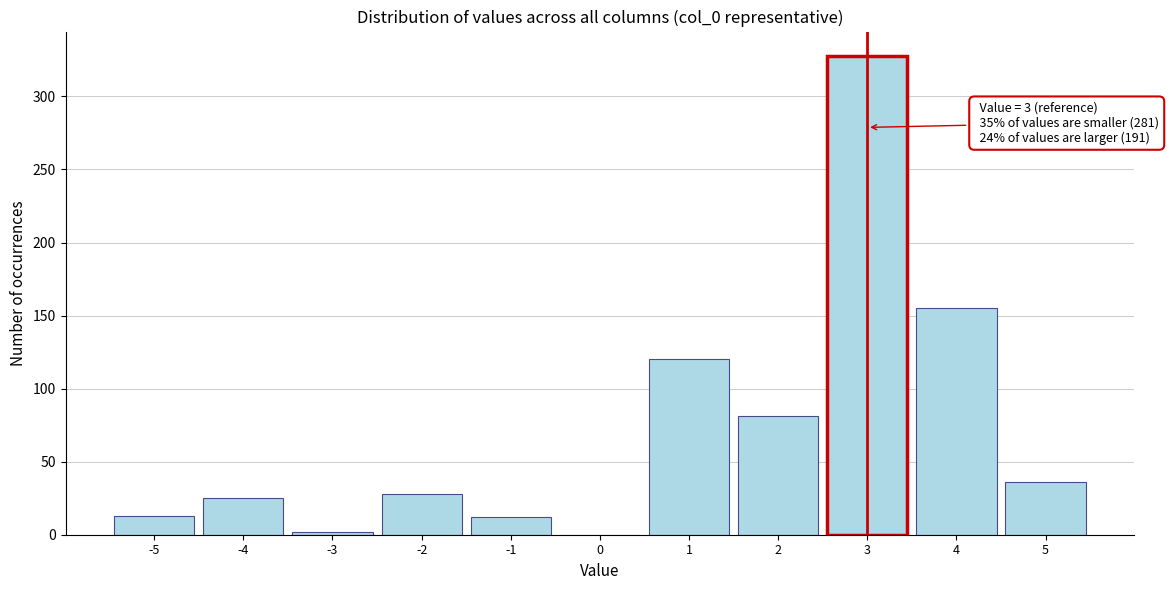

Which range on the x-axis has the tallest bar?

2.5 to 3.5